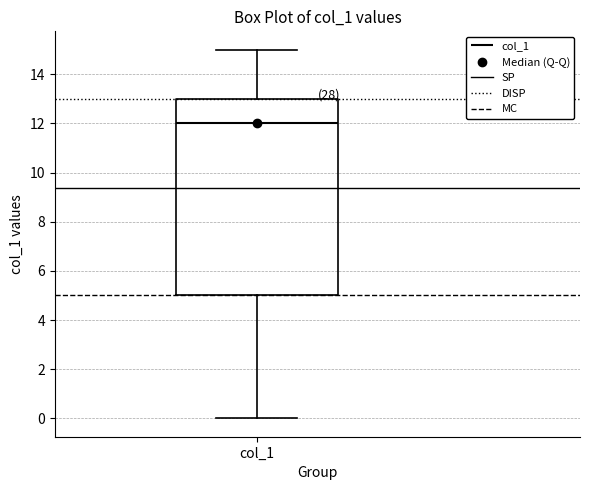

Where does the upper whisker of the box for col_1 end on the y-axis? The values are not printed on the chart, so give them approximately, as read against the axis.

15